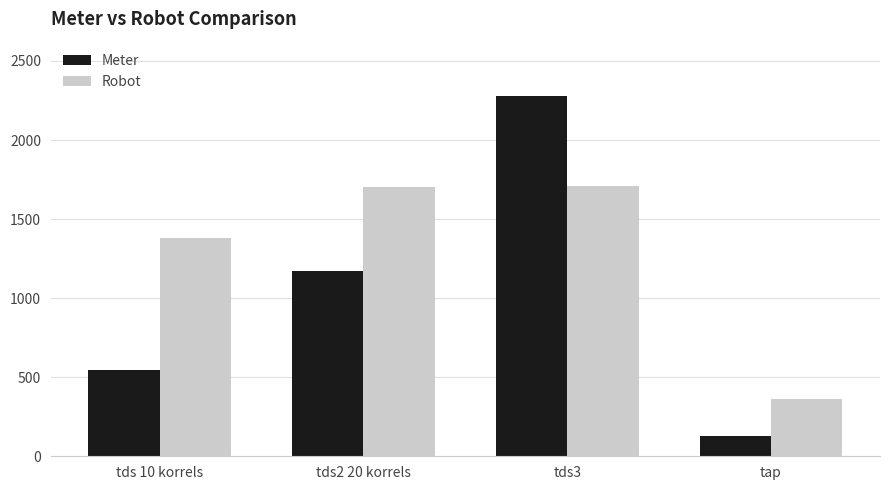

The Meter series shows 544.0 at tds 10 korrels. True or false?

True